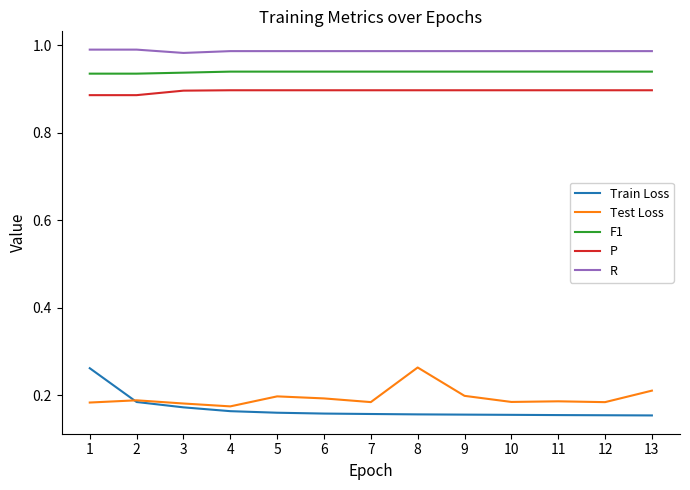

True or false: P and F1 intersect in this chart.

False